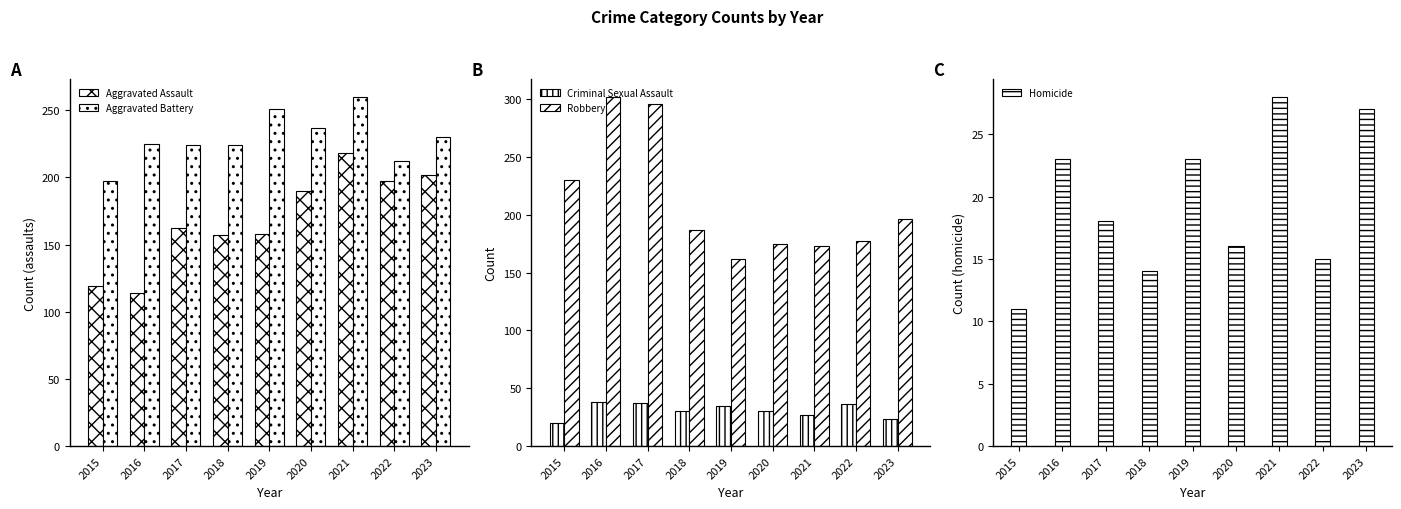

The Robbery series shows 255 at 2021. True or false?

False